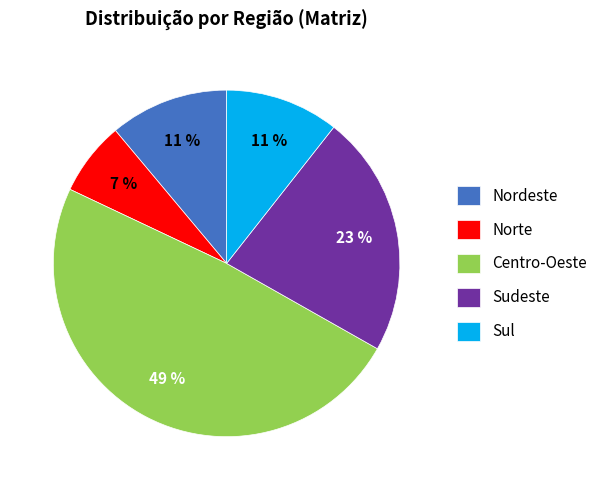

Which category has the biggest portion of the pie?

Centro-Oeste